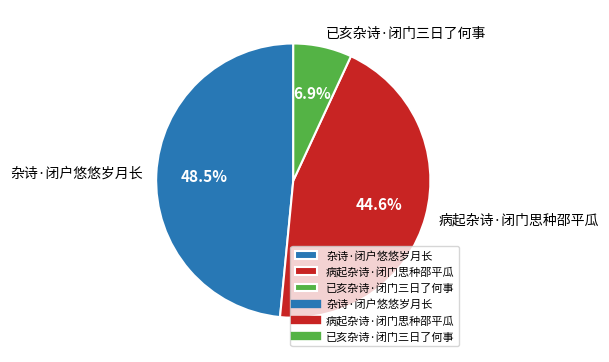

Which has a higher value, 杂诗·闭户悠悠岁月长 or 已亥杂诗·闭门三日了何事?

杂诗·闭户悠悠岁月长